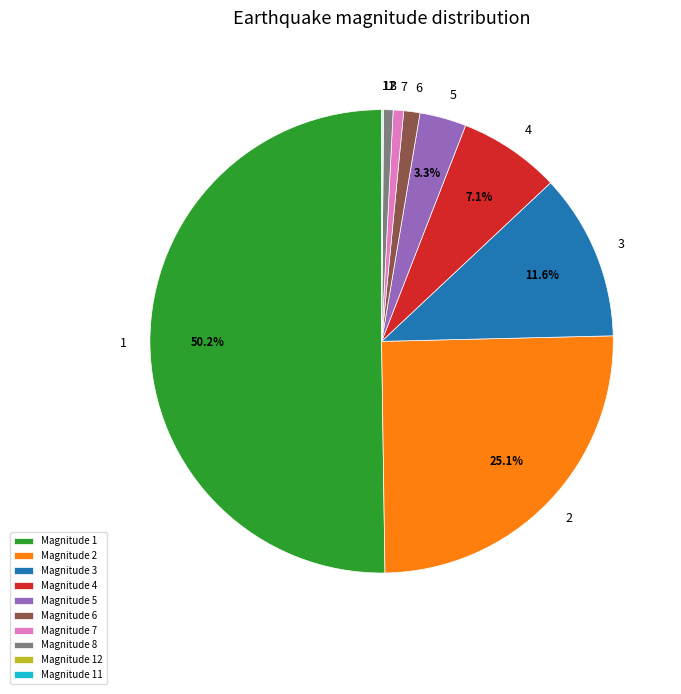

Which category accounts for the majority?

Magnitude 1